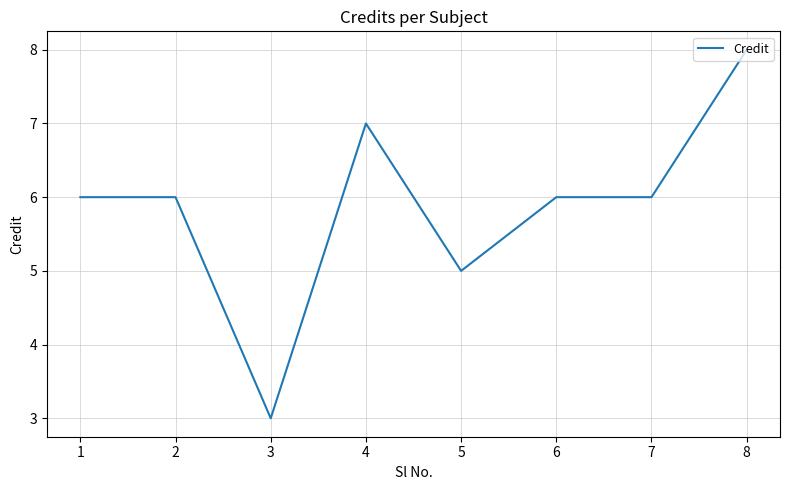

Which label corresponds to the smallest value in the chart?

3